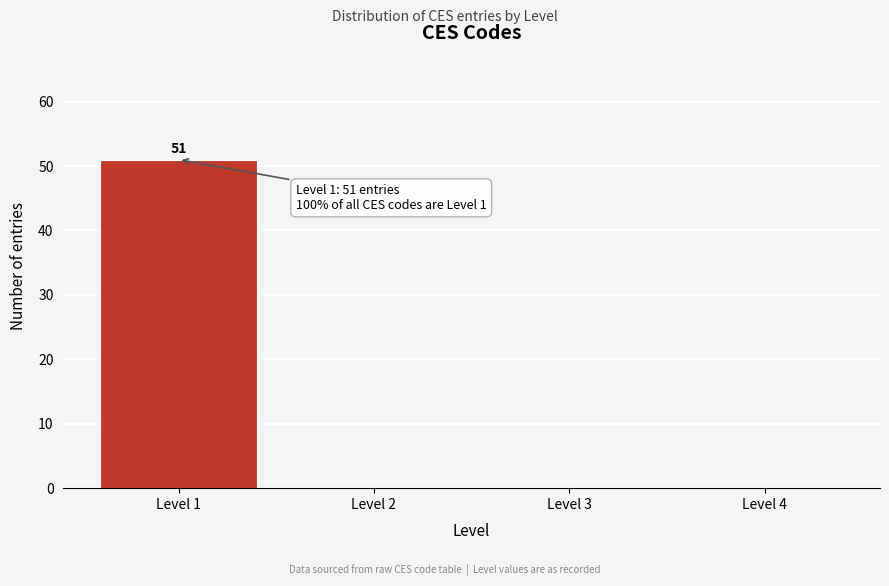

Reading left to right, list all the values displayed in this chart.

Level 1=51	Level 2=0	Level 3=0	Level 4=0